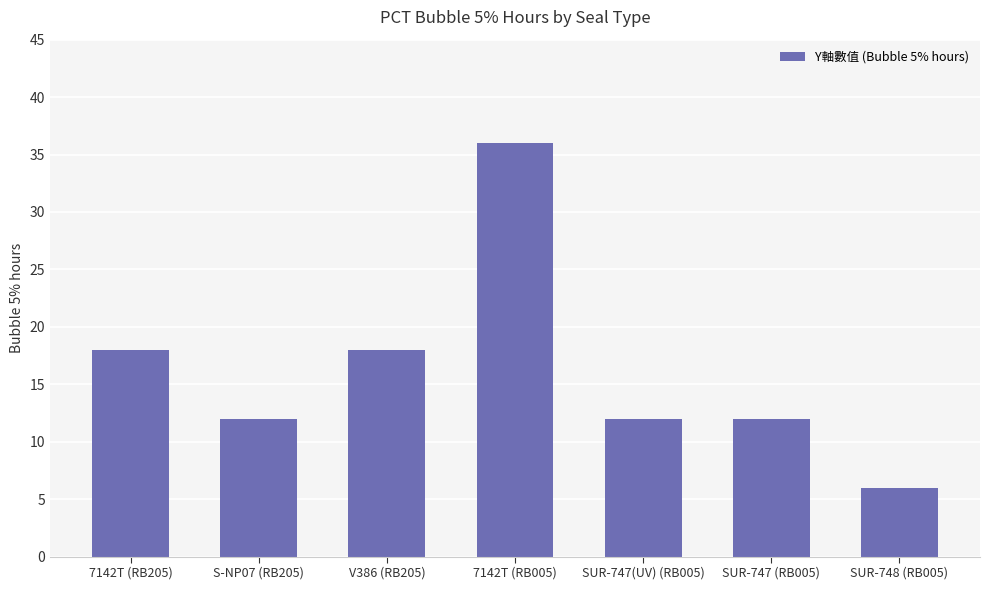

Reading left to right, what are all the values shown in this chart?

18	12	18	36	12	12	6